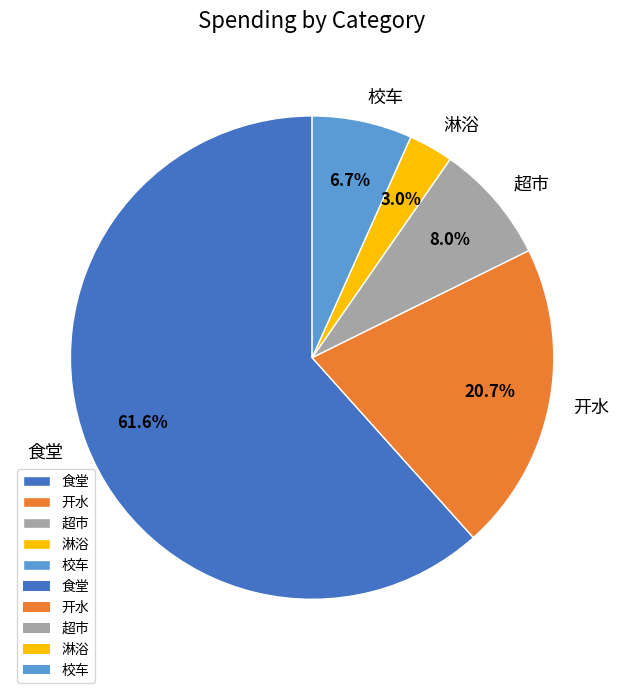

Is there a majority slice in this chart?

Yes